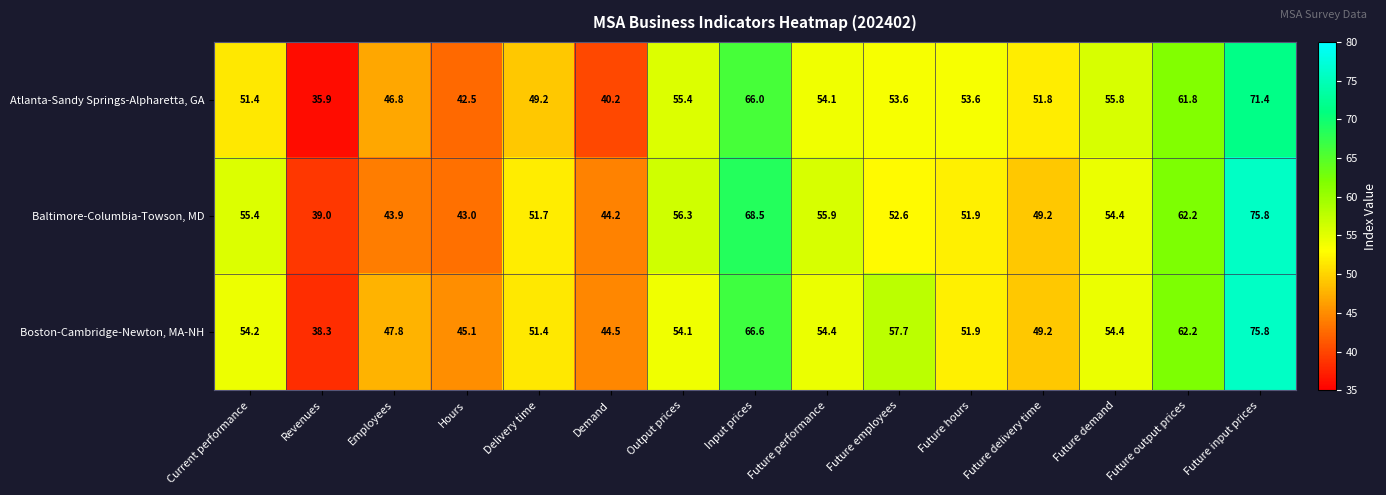

List the series in order of their overall mean, highest first.

Boston-Cambridge-Newton, MA-NH, Baltimore-Columbia-Towson, MD, Atlanta-Sandy Springs-Alpharetta, GA